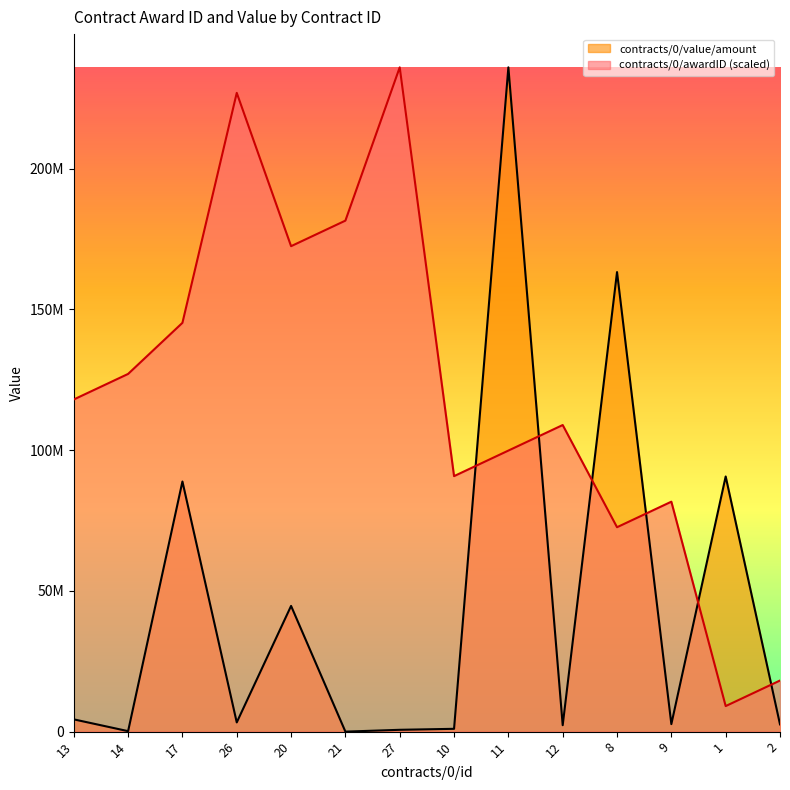

True or false: contracts/0/awardID has a value of 6302176.0 at 1.

False